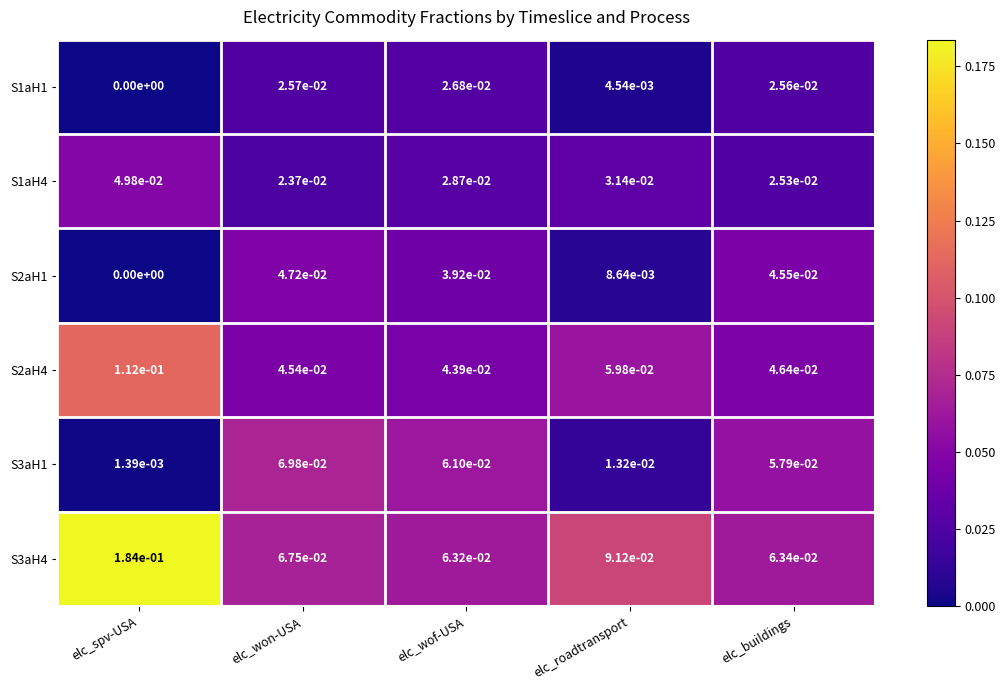

At which label is S3aH4 closest to 0?

elc_wof-USA